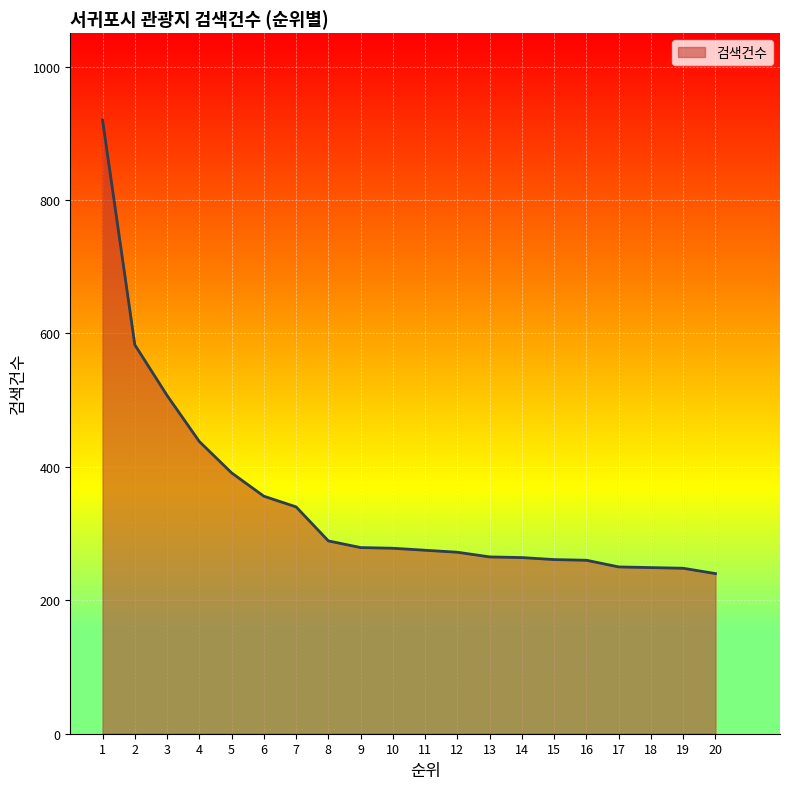

What is the minimum value shown in the chart?

240